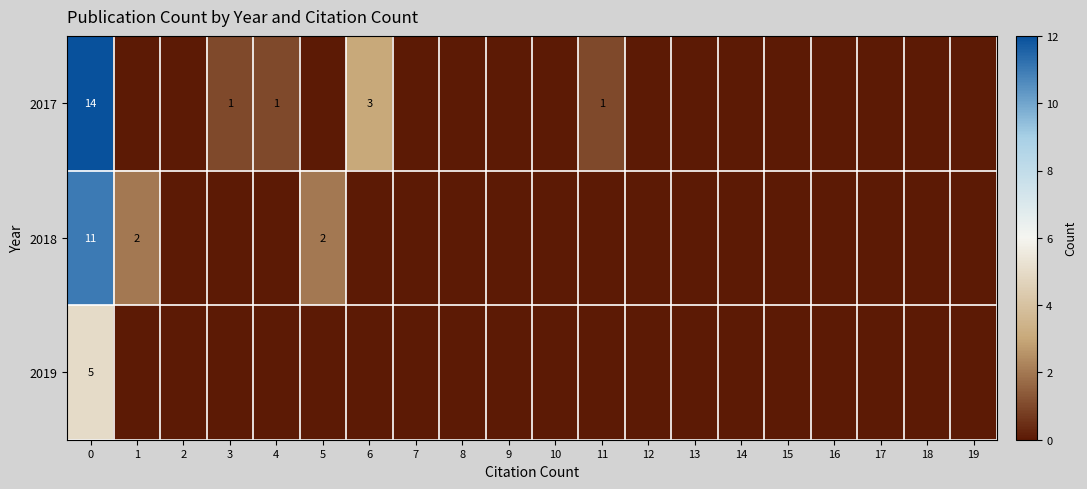

Which label corresponds to the smallest value in the chart?

1